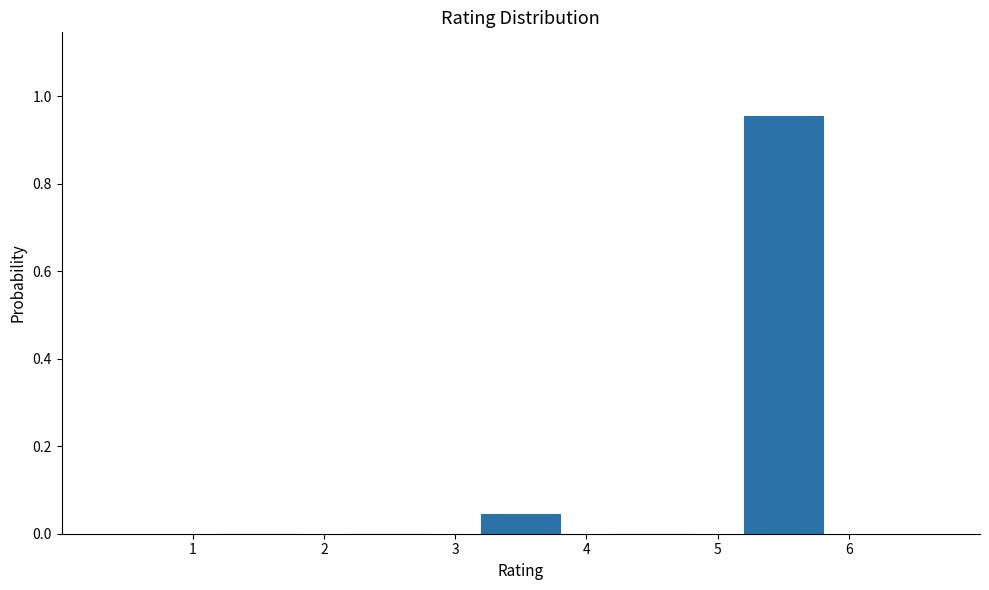

Which range on the x-axis has the tallest bar?

5 to 6